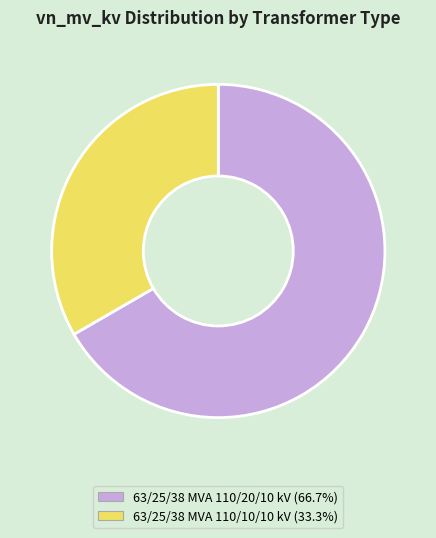

Do 63/25/38 MVA 110/10/10 kV and 63/25/38 MVA 110/20/10 kV together represent more than half of the pie?

Yes